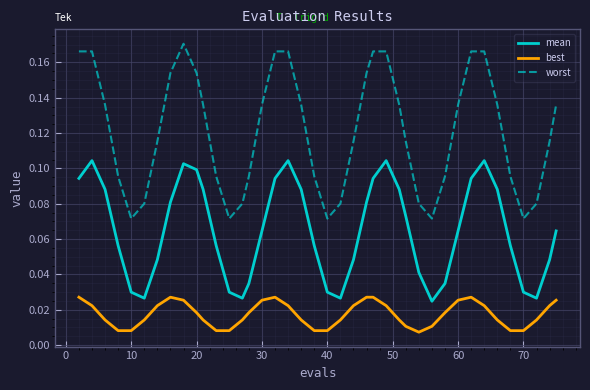

True or false: best and worst intersect in this chart.

False